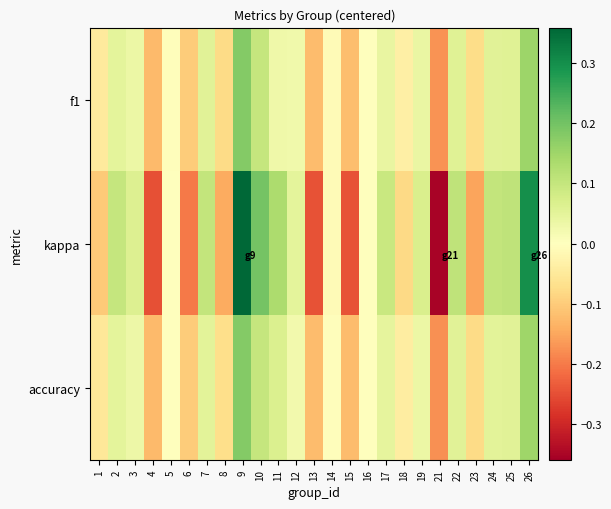

Which has a higher value, 21 or 6?

6